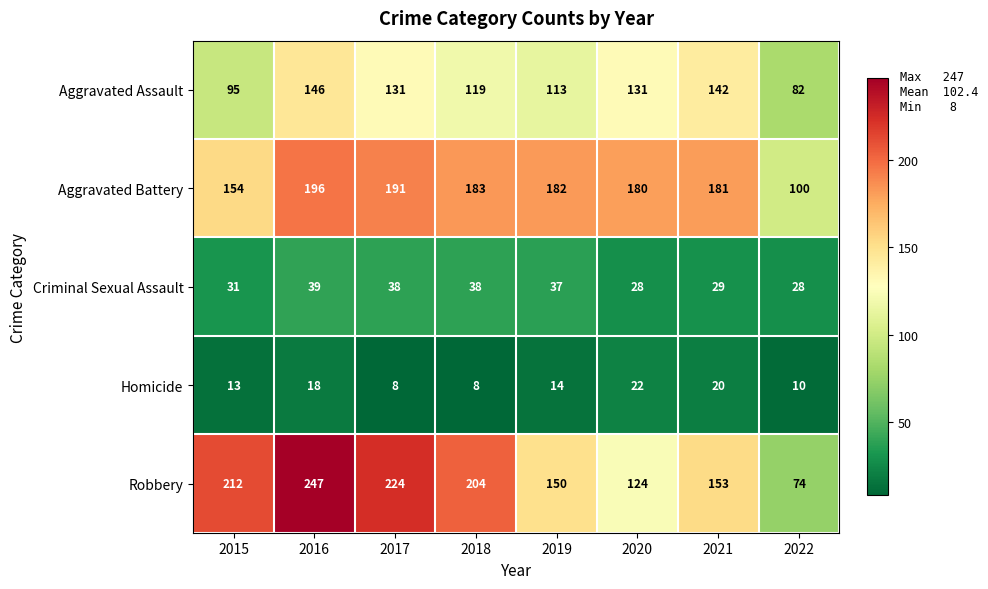

At which label does Aggravated Assault first exceed 131?

2016